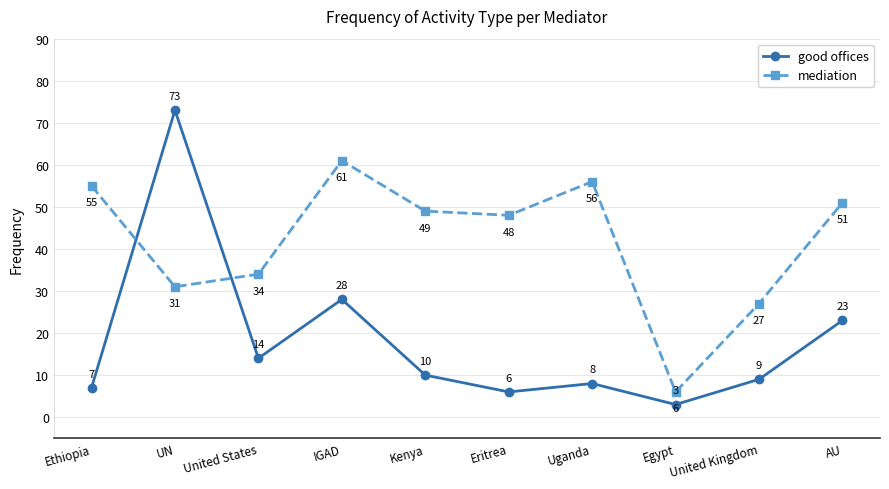

Is it true that mediation equals 55 at Ethiopia?

True